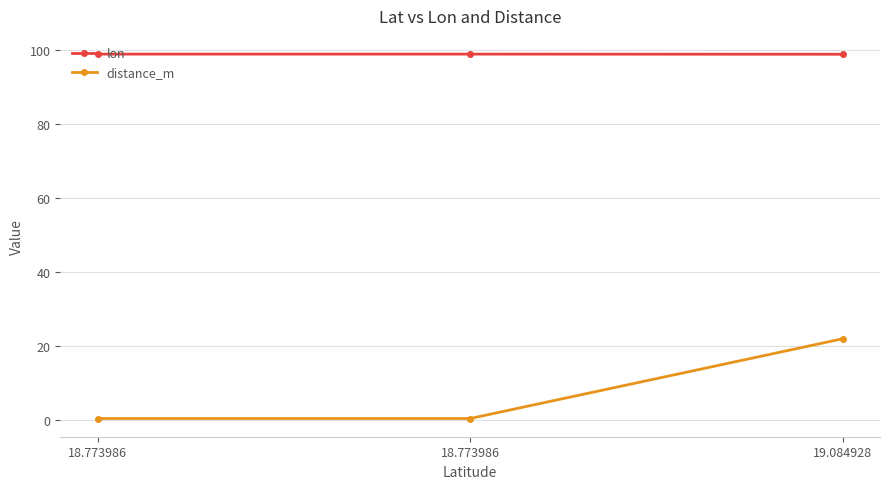

Count the number of data series in this chart.

2